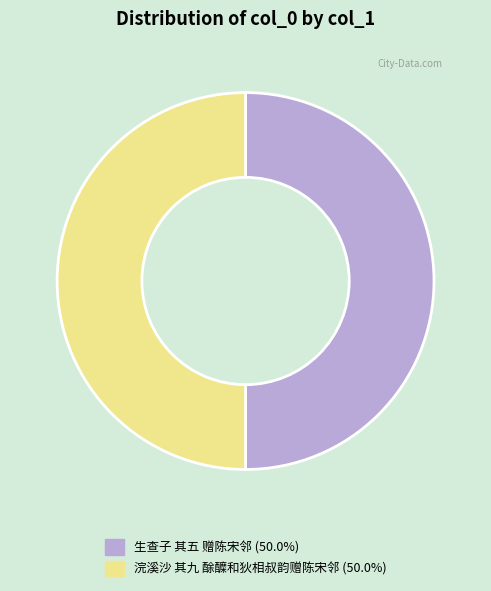

Combined, do 浣溪沙 其九 酴醾和狄相叔韵赠陈宋邻 (50.0%) and 生查子 其五 赠陈宋邻 (50.0%) account for over 50%?

Yes